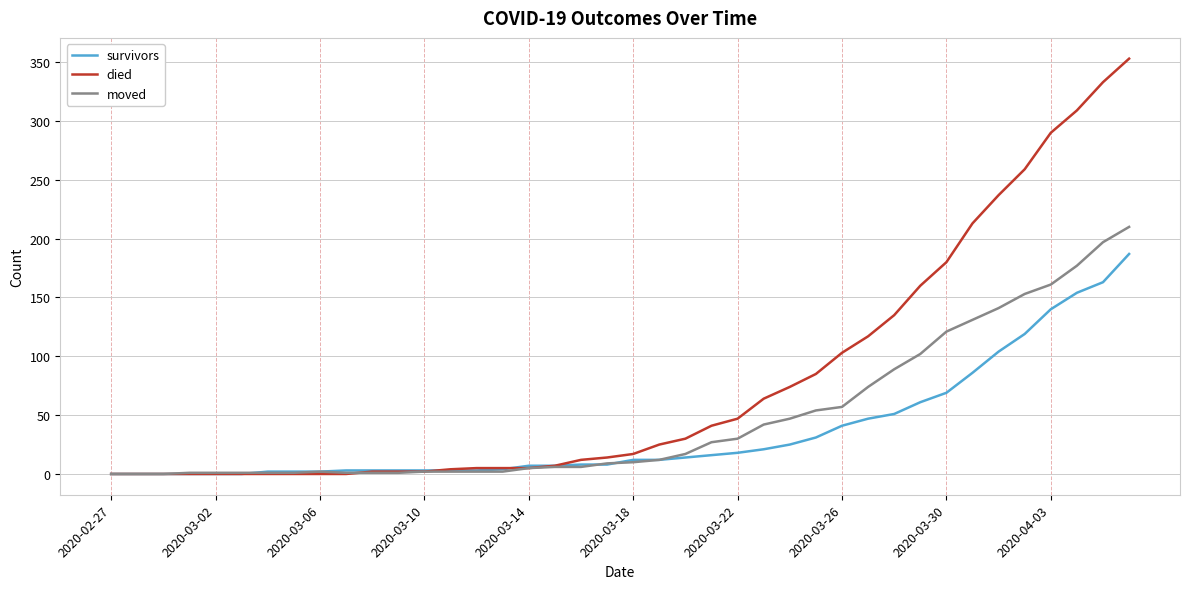

Which series has the widest spread of values?

died